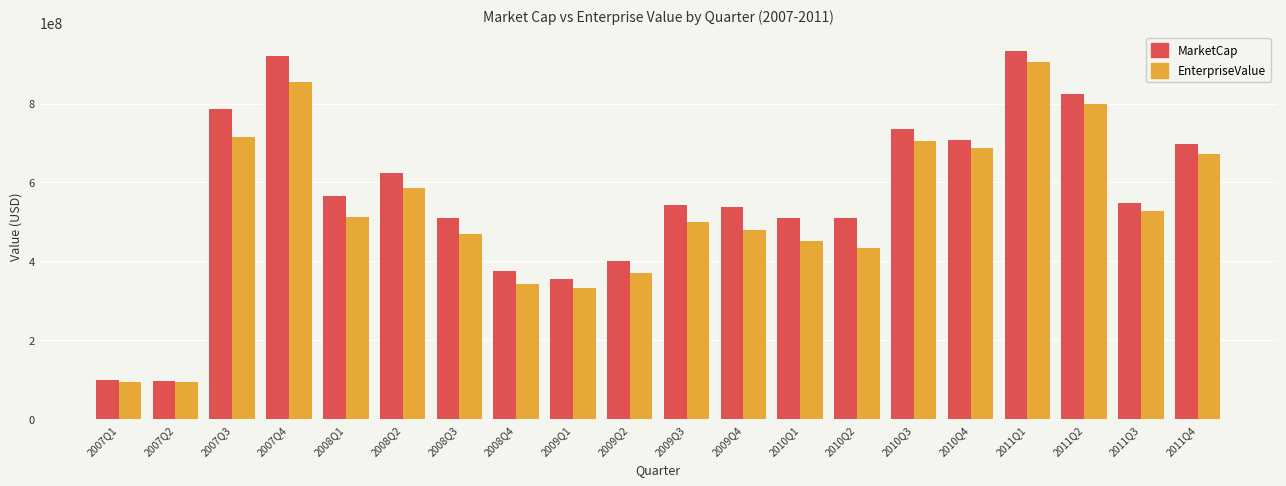

True or false: MarketCap has a value of 707215235.4 at 2010Q4.

True